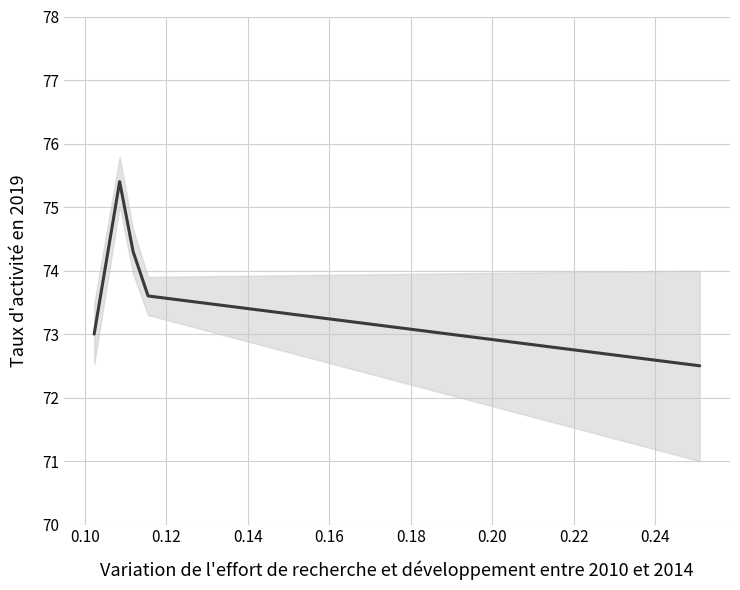

How many distinct data groups are displayed?

1